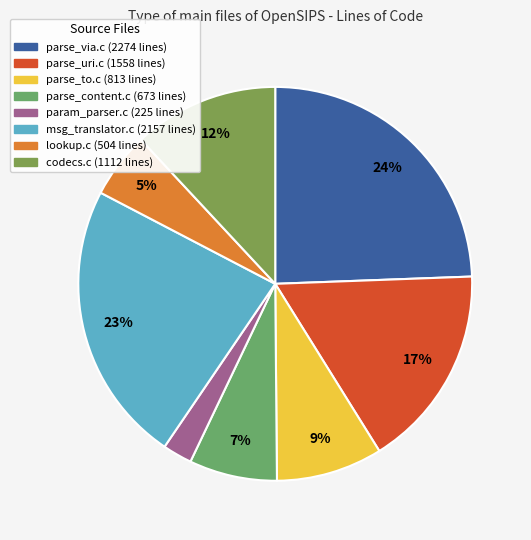

How many slices are in this pie chart?

8